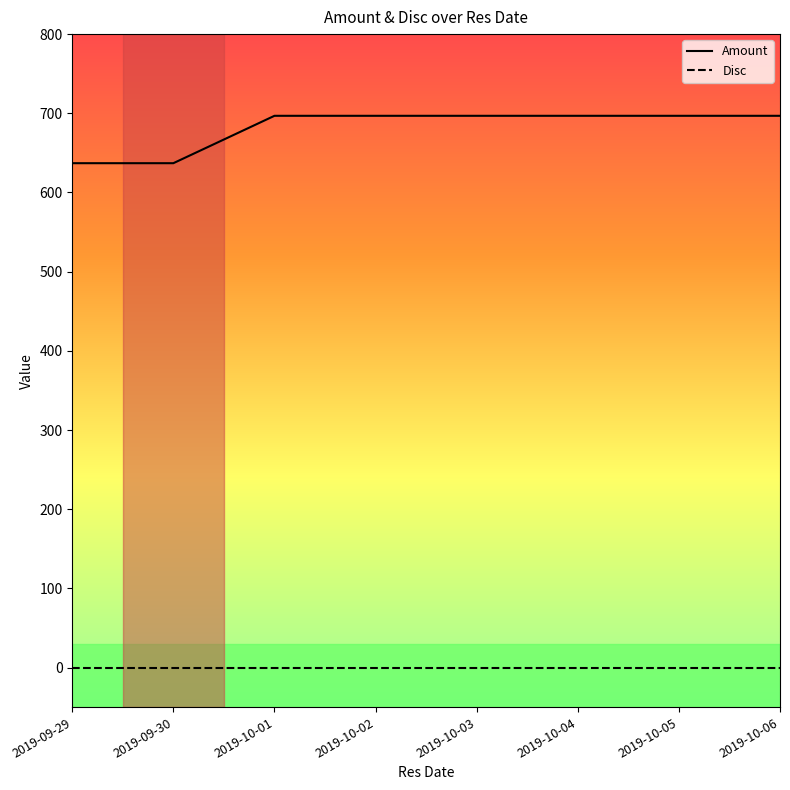

What is the minimum value for Amount?

637.0